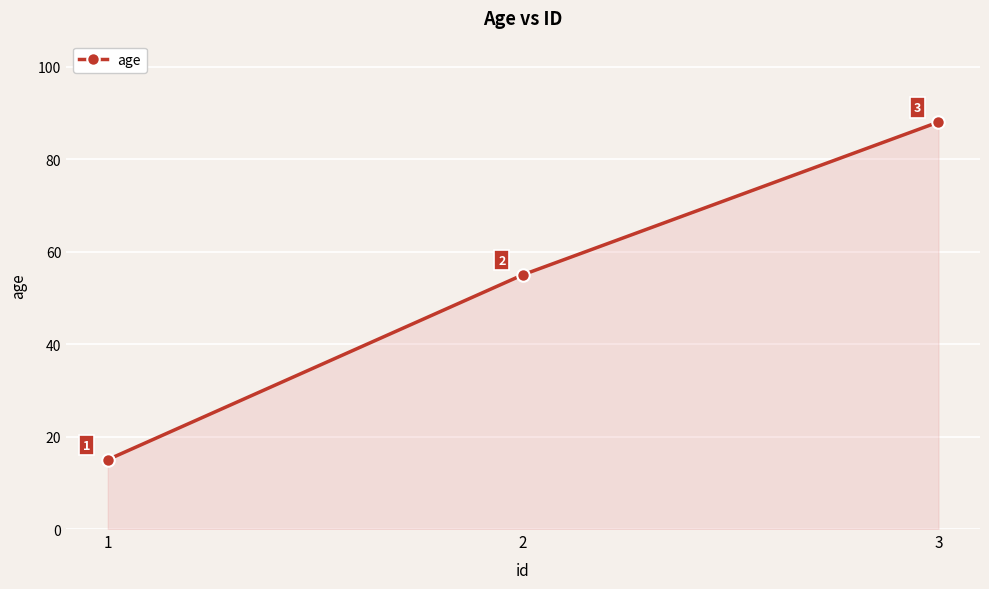

What is the average value?

53